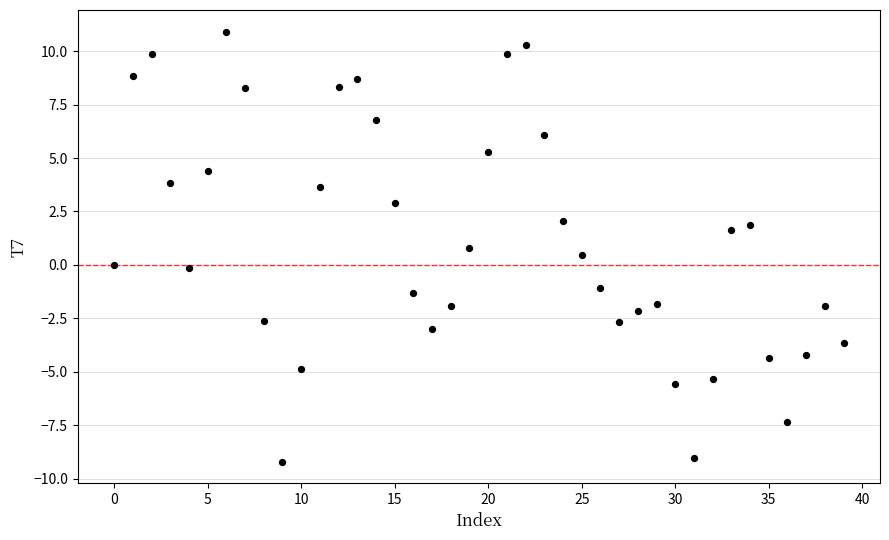

What is the range of Y values (max minus min)?

20.1